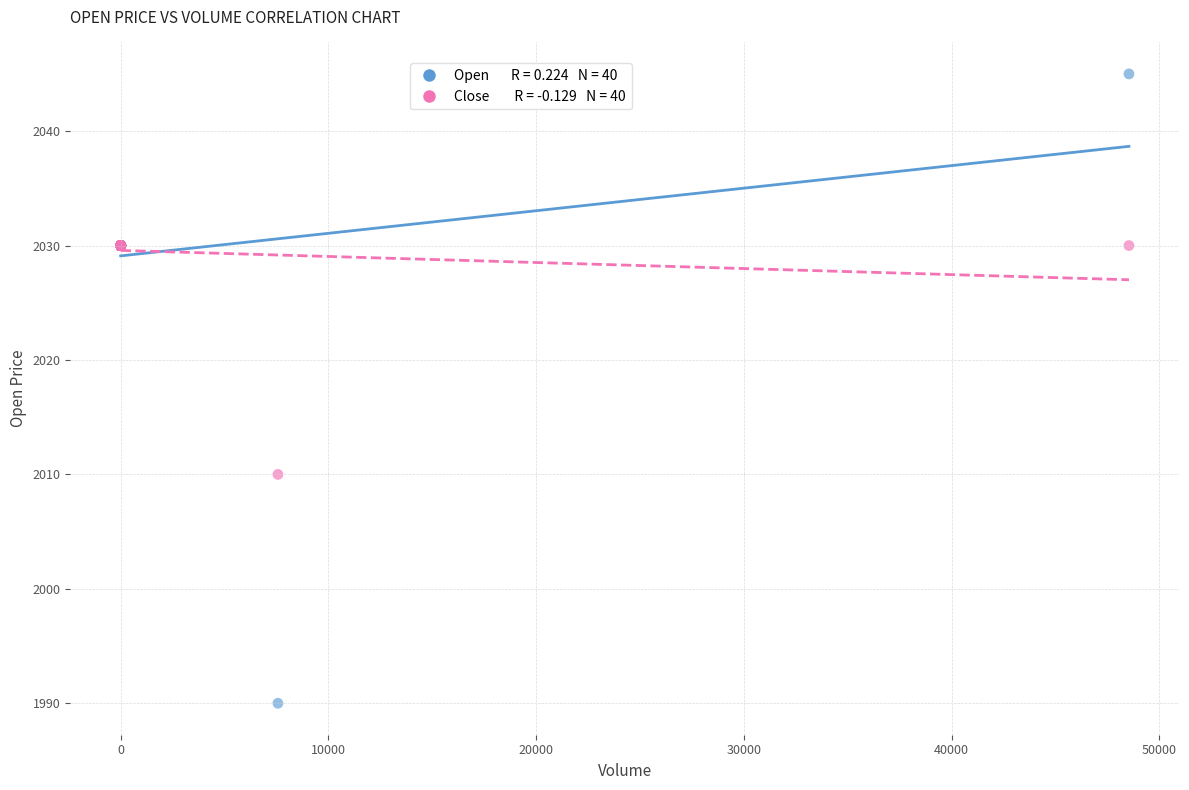

Across all series, what Y value is closest to 2017?

2010